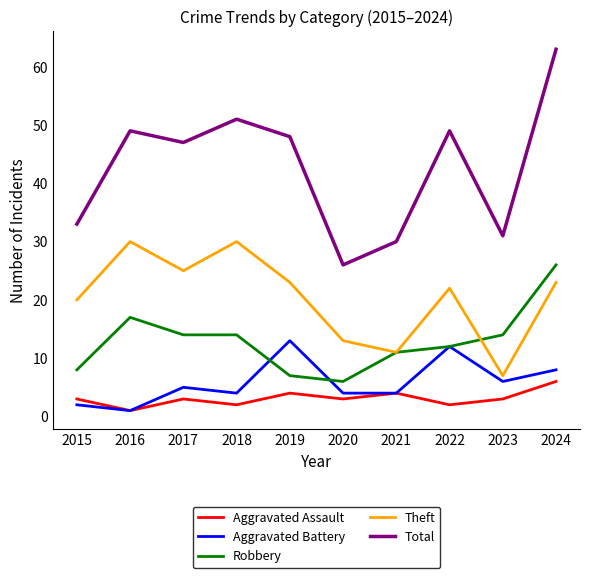

True or false: Theft and Aggravated Assault intersect in this chart.

False